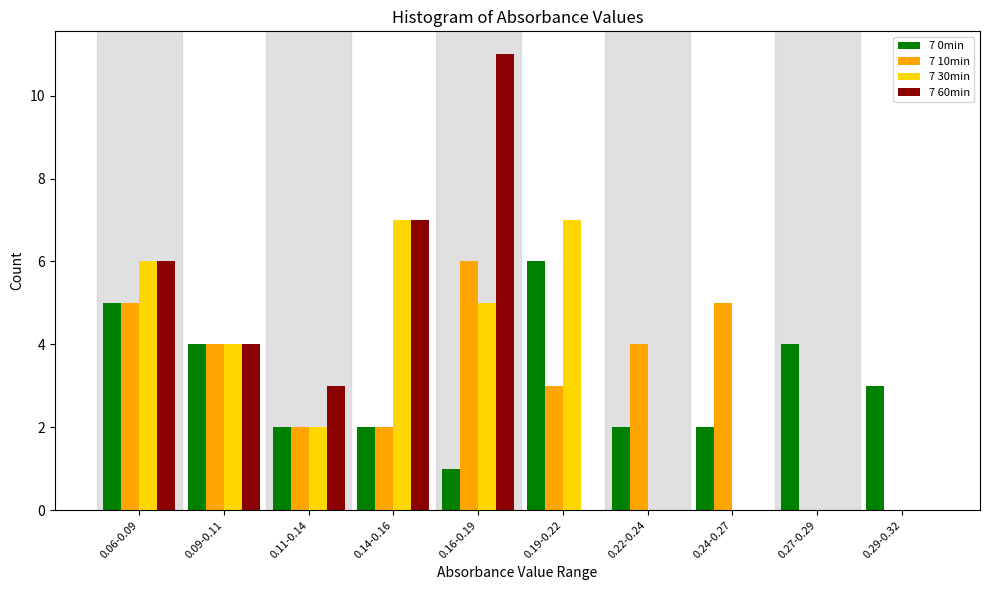

The 7 30min series shows 0 at 0.24-0.27. True or false?

True